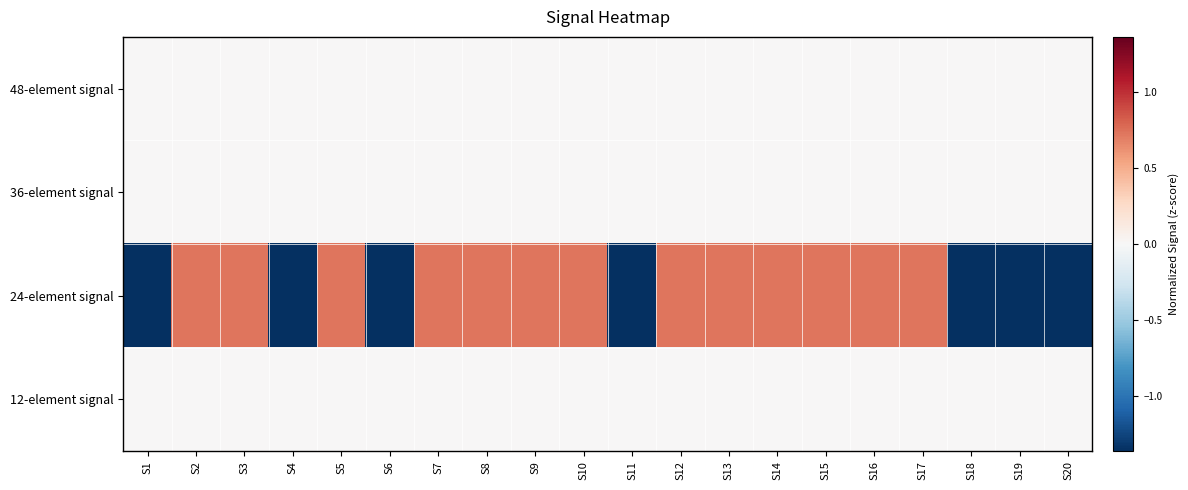

What is the total value across all series at S13?

0.7